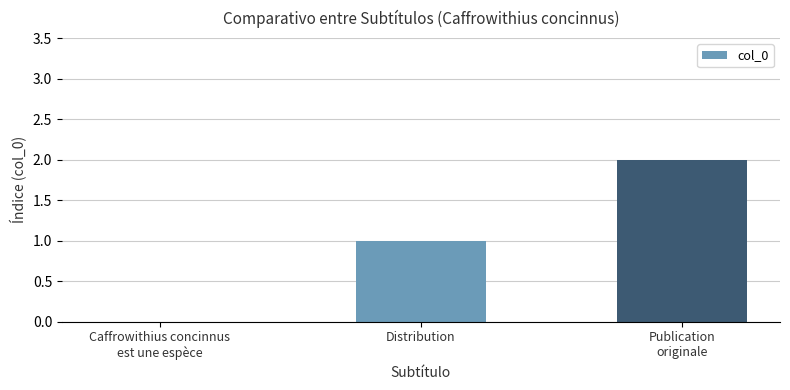

What is the sum of all values?

3